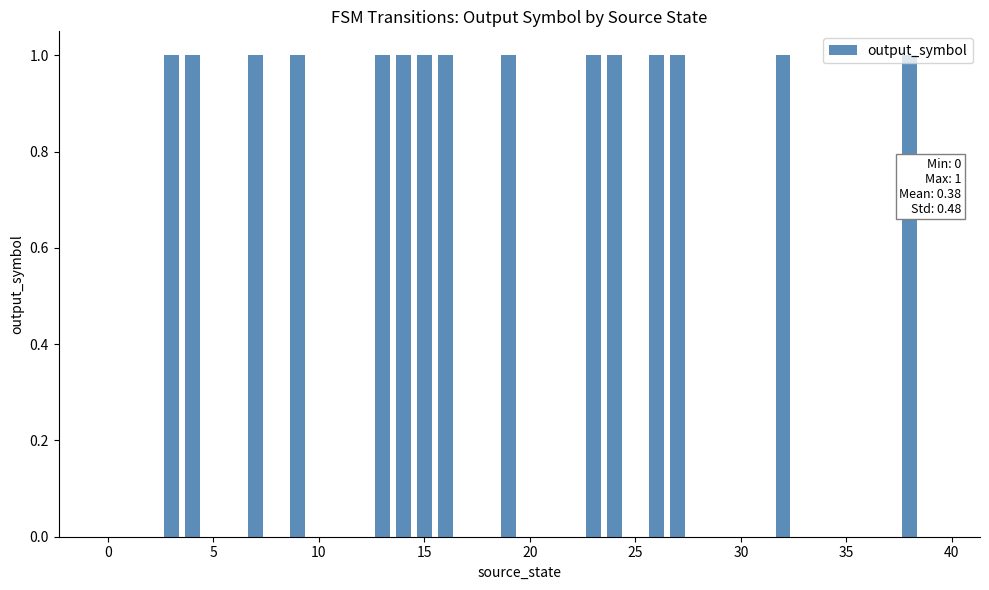

What is the sum of all values?

15